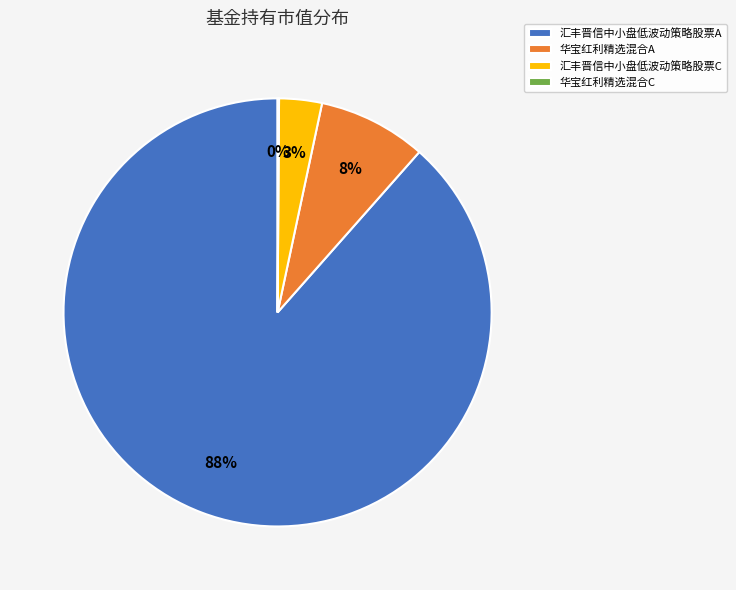

Which category accounts for the majority?

汇丰晋信中小盘低波动策略股票A